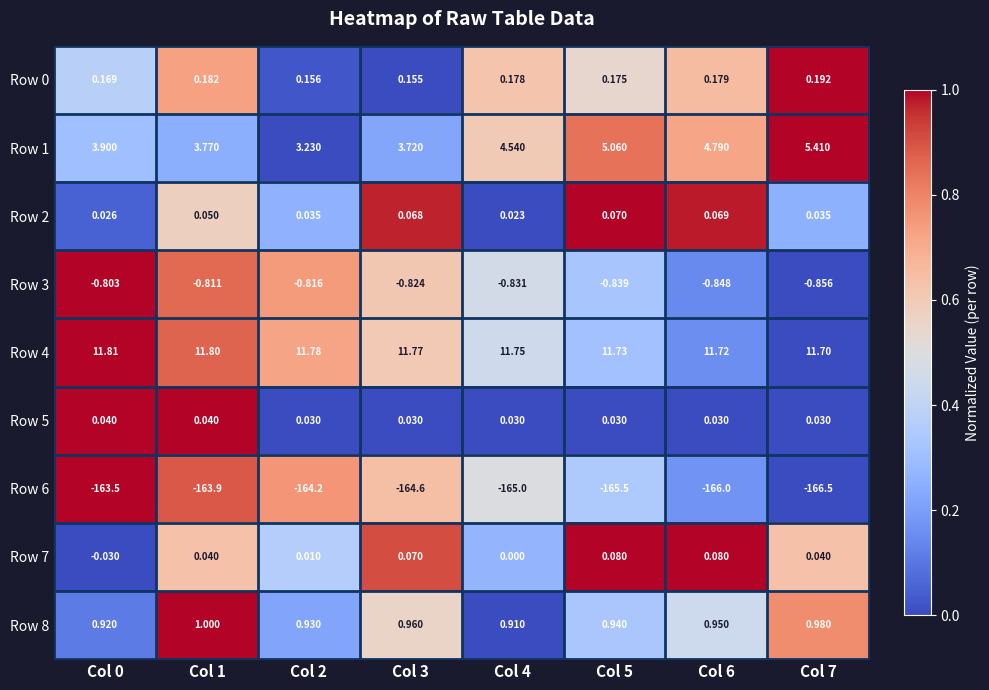

What is the total value across all series at Col 4?

-148.4